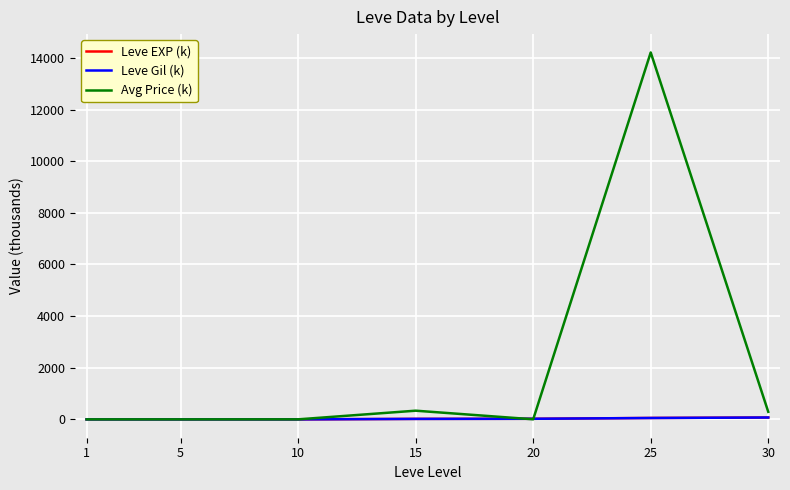

Which series ends up on top after the final intersection of Avg Price (k) and Leve Gil (k)?

Avg Price (k)